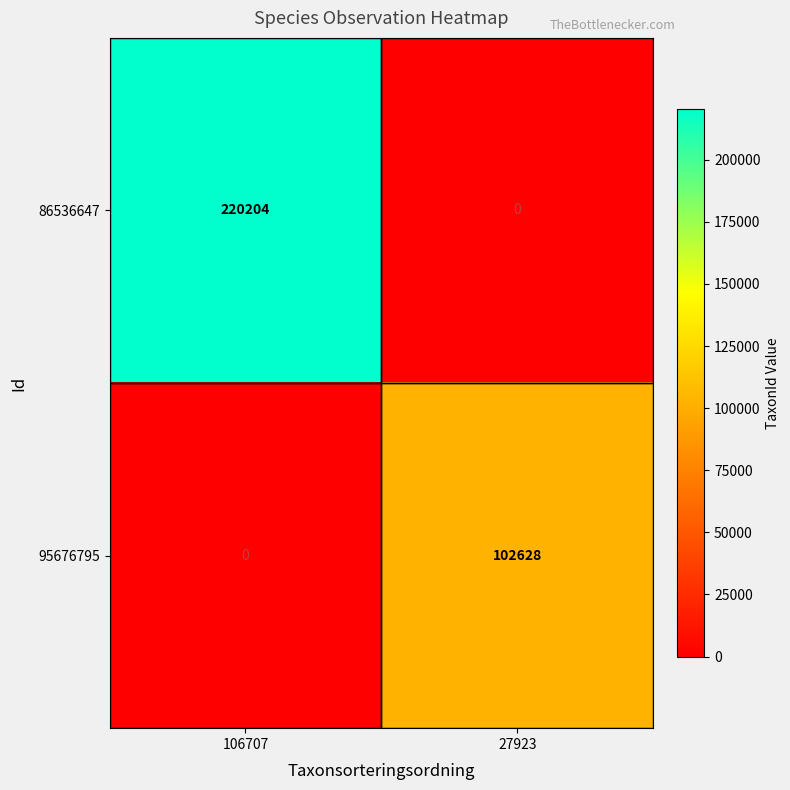

What is the maximum value shown in the chart?

220204